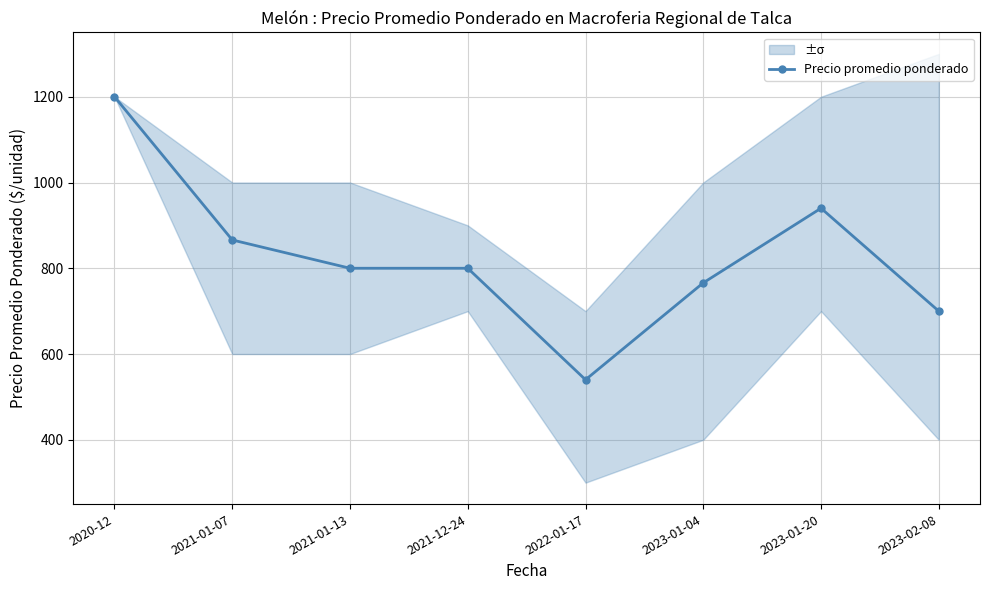

Rank the categories by value from highest to lowest.

2020-12, 2023-01-20, 2021-01-07, 2021-01-13, 2021-12-24, 2023-01-04, 2023-02-08, 2022-01-17